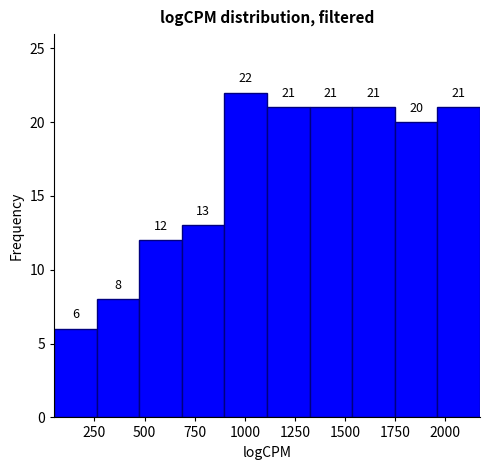

How tall is the bar that spans 1100 to 1300 on the x-axis? The bar edges are not printed on the chart, so give them approximately, as read against the axis.

21